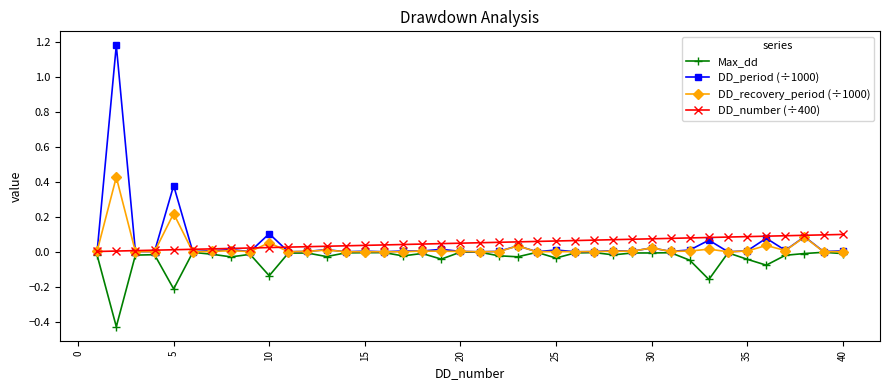

List the series in order of their peak value, lowest first.

Max_dd, DD_number (÷400), DD_recovery_period (÷1000), DD_period (÷1000)